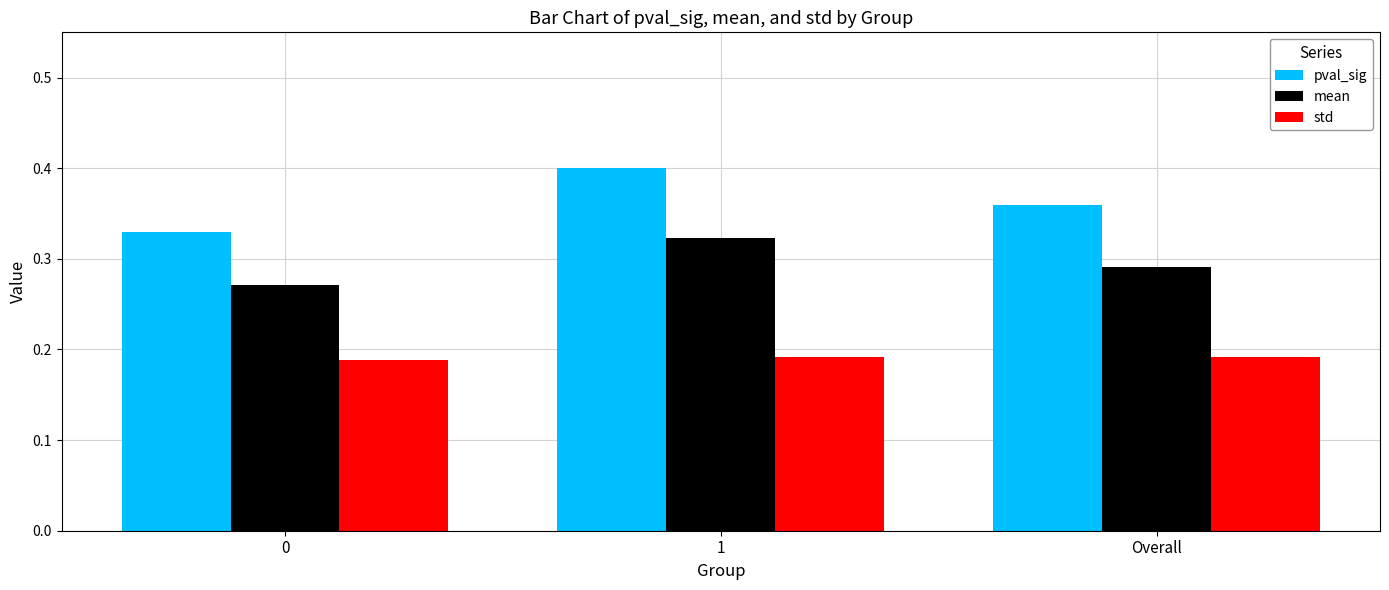

Which series has the largest range (max minus min)?

pval_sig